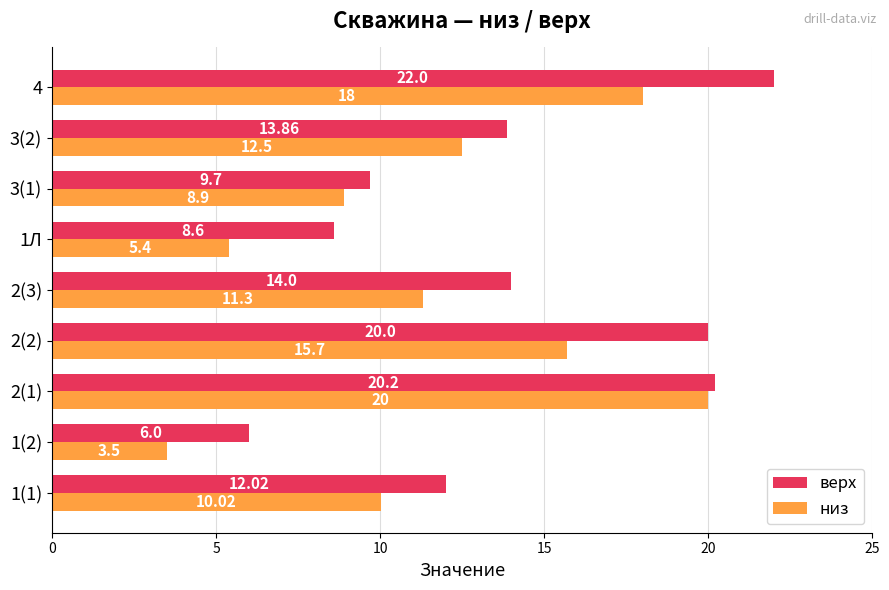

At how many categories does at least one series exceed 7?

8